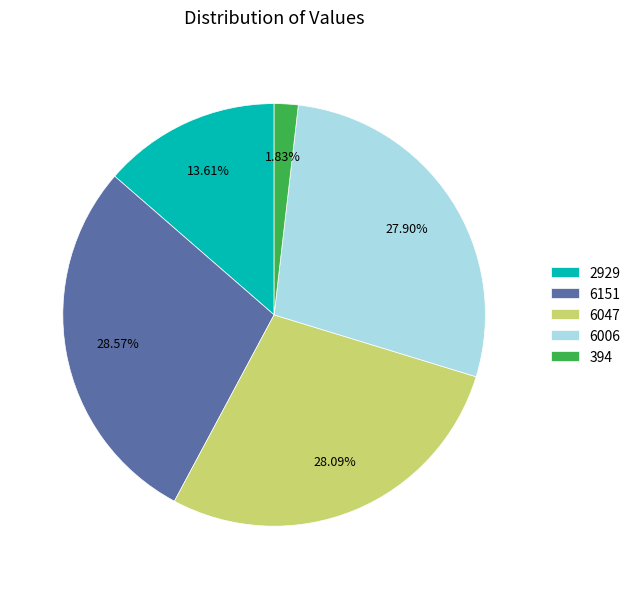

What is the ratio of the value at 2929 to the value at 6047?

0.5